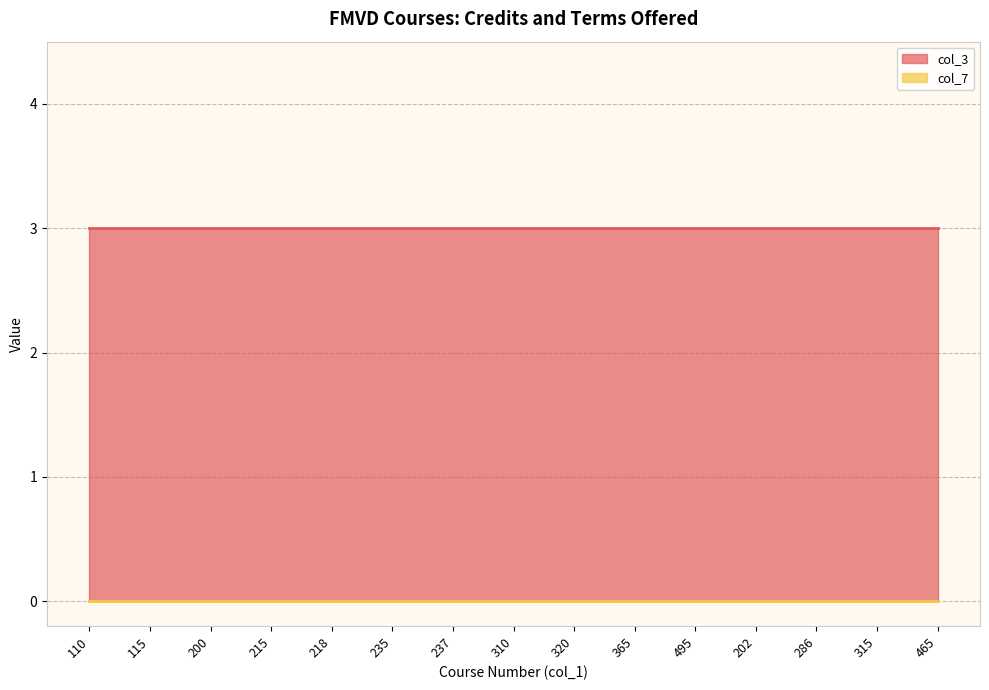

List the labels in order of col_3 value, smallest first.

110, 115, 200, 215, 218, 235, 237, 310, 320, 365, 495, 202, 286, 315, 465